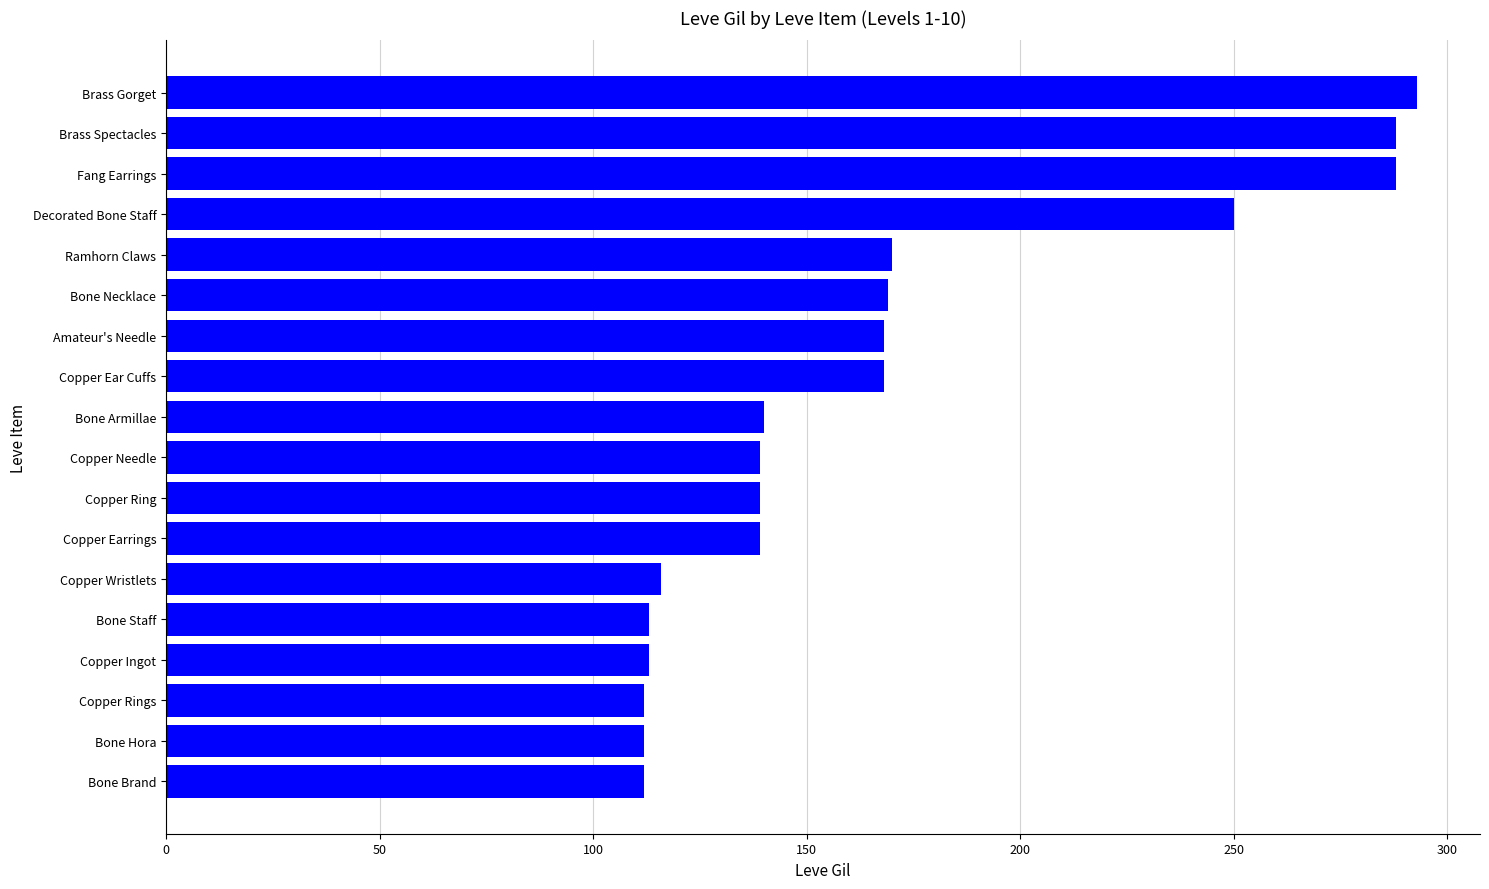

What is the minimum value shown in the chart?

112